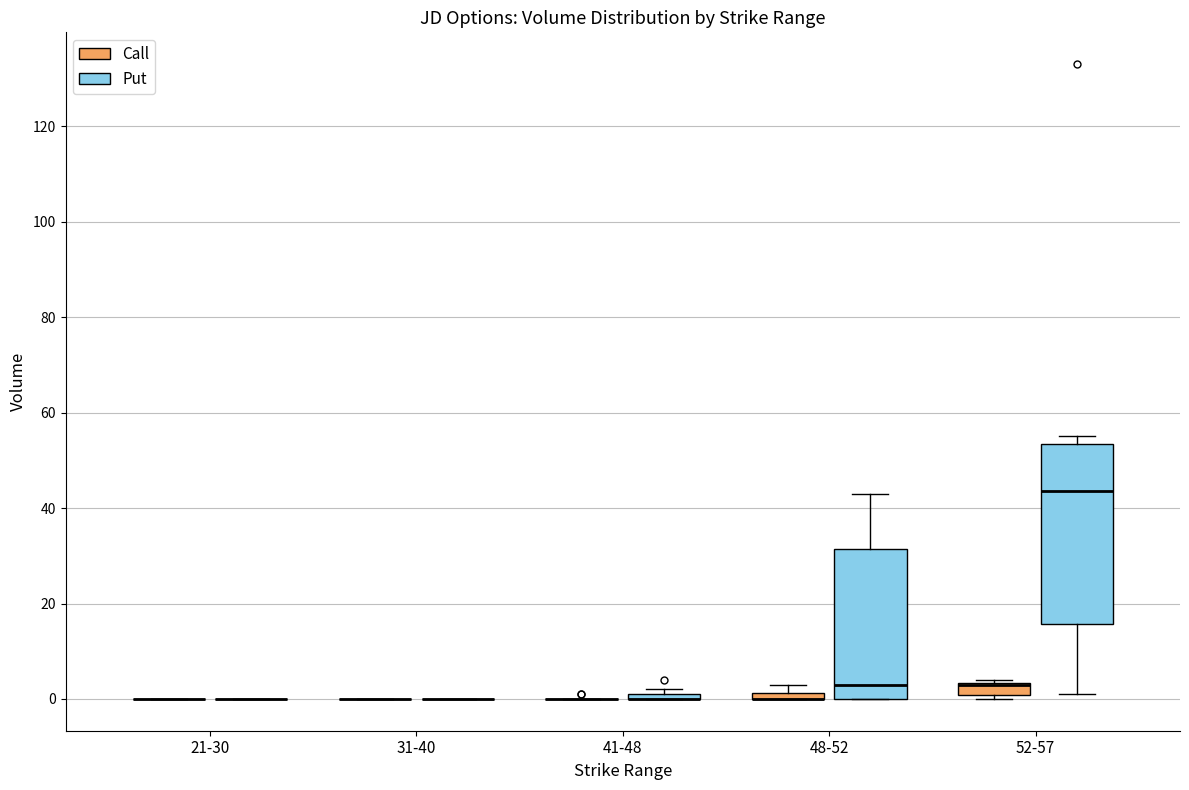

Where is the lower edge of the box for 52-57 (Call) on the y-axis? The values are not printed on the chart, so give them approximately, as read against the axis.

0